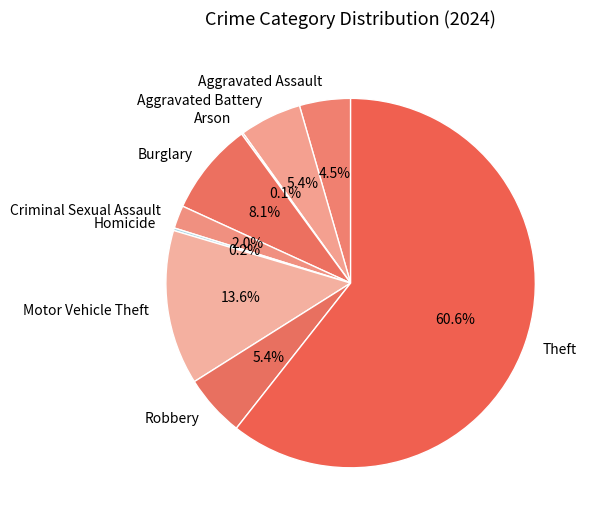

Which has a higher value, Aggravated Assault or Theft?

Theft